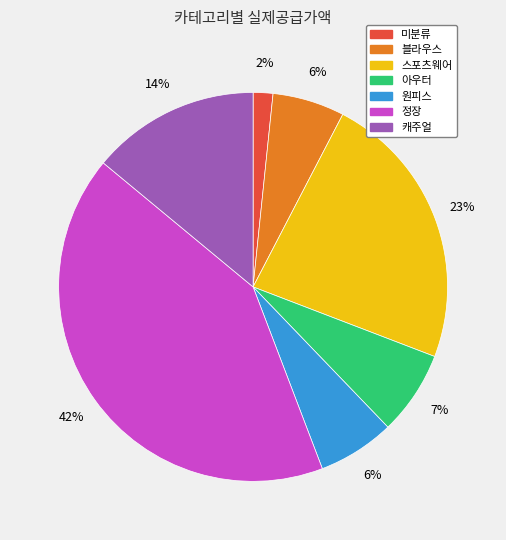

Count the number of slices in the pie.

7